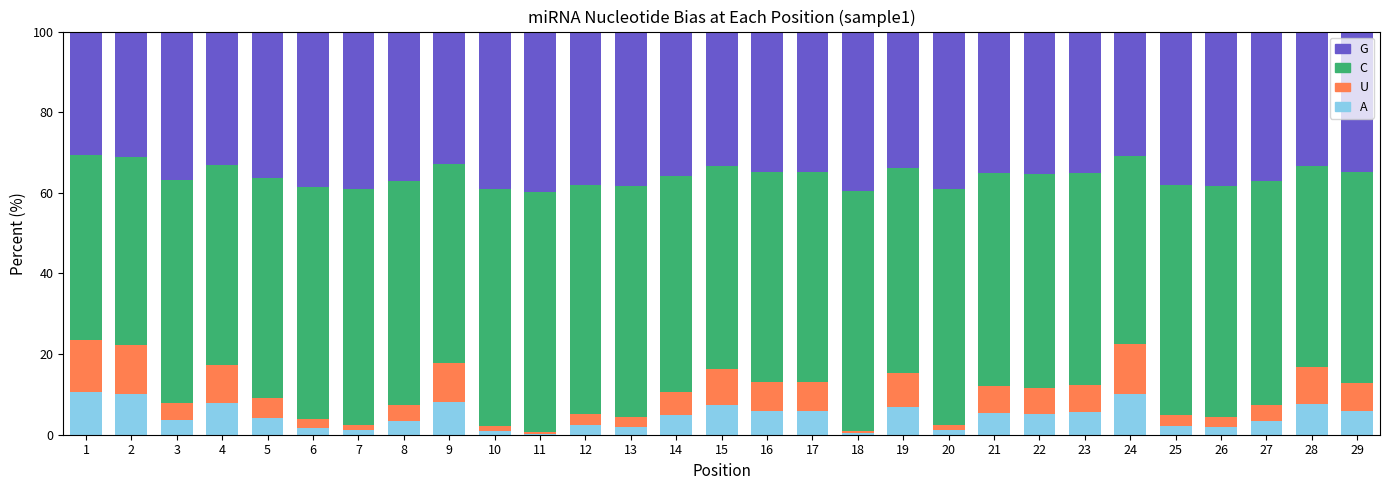

What is the total value across all series at 24?

100.0